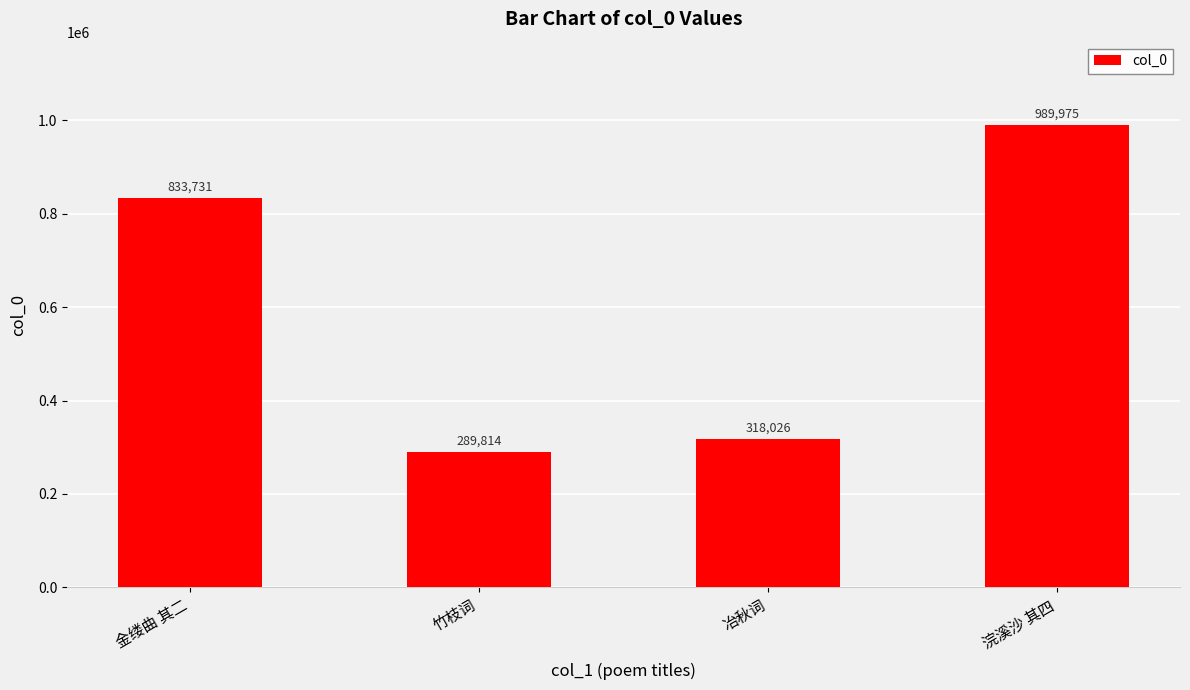

Reading left to right, extract all data points from this chart.

833731	289814	318026	989975